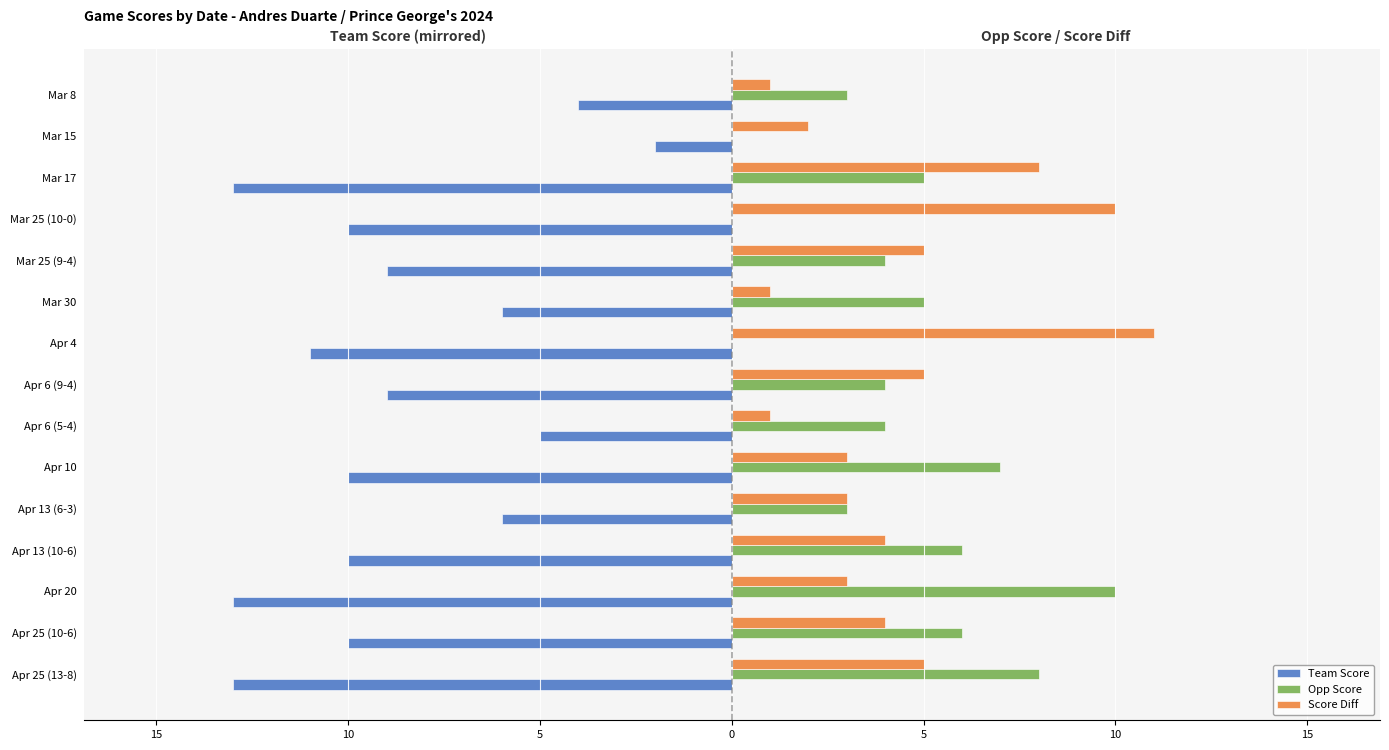

What are all the series names shown in the legend?

Team Score, Opp Score, Score Diff